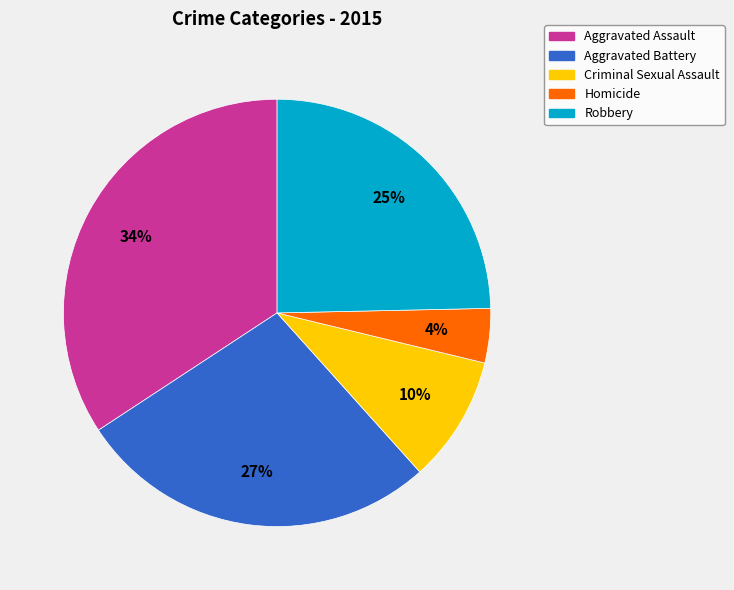

Rank the categories by value from lowest to highest.

Homicide, Criminal Sexual Assault, Robbery, Aggravated Battery, Aggravated Assault